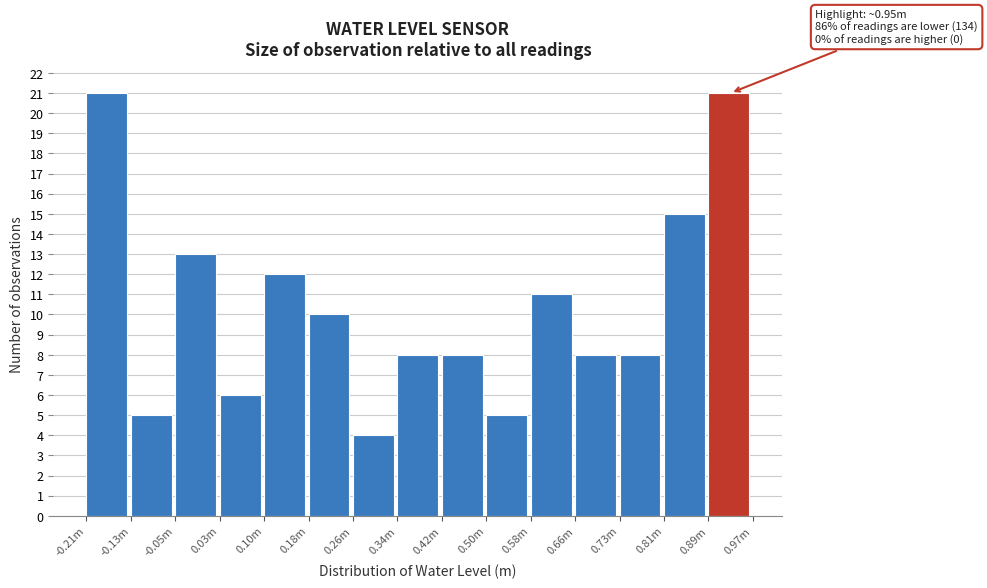

Reading right to left, transcribe all the data shown in this chart.

0.89m=21	0.81m=15	0.73m=8	0.66m=8	0.58m=11	0.50m=5	0.42m=8	0.34m=8	0.26m=4	0.18m=10	0.10m=12	0.03m=6	-0.05m=13	-0.13m=5	-0.21m=21